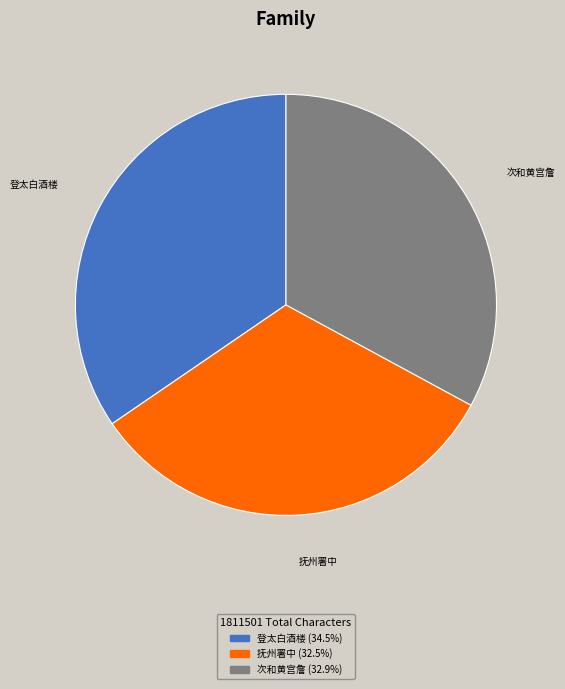

Does any single category account for the majority?

No